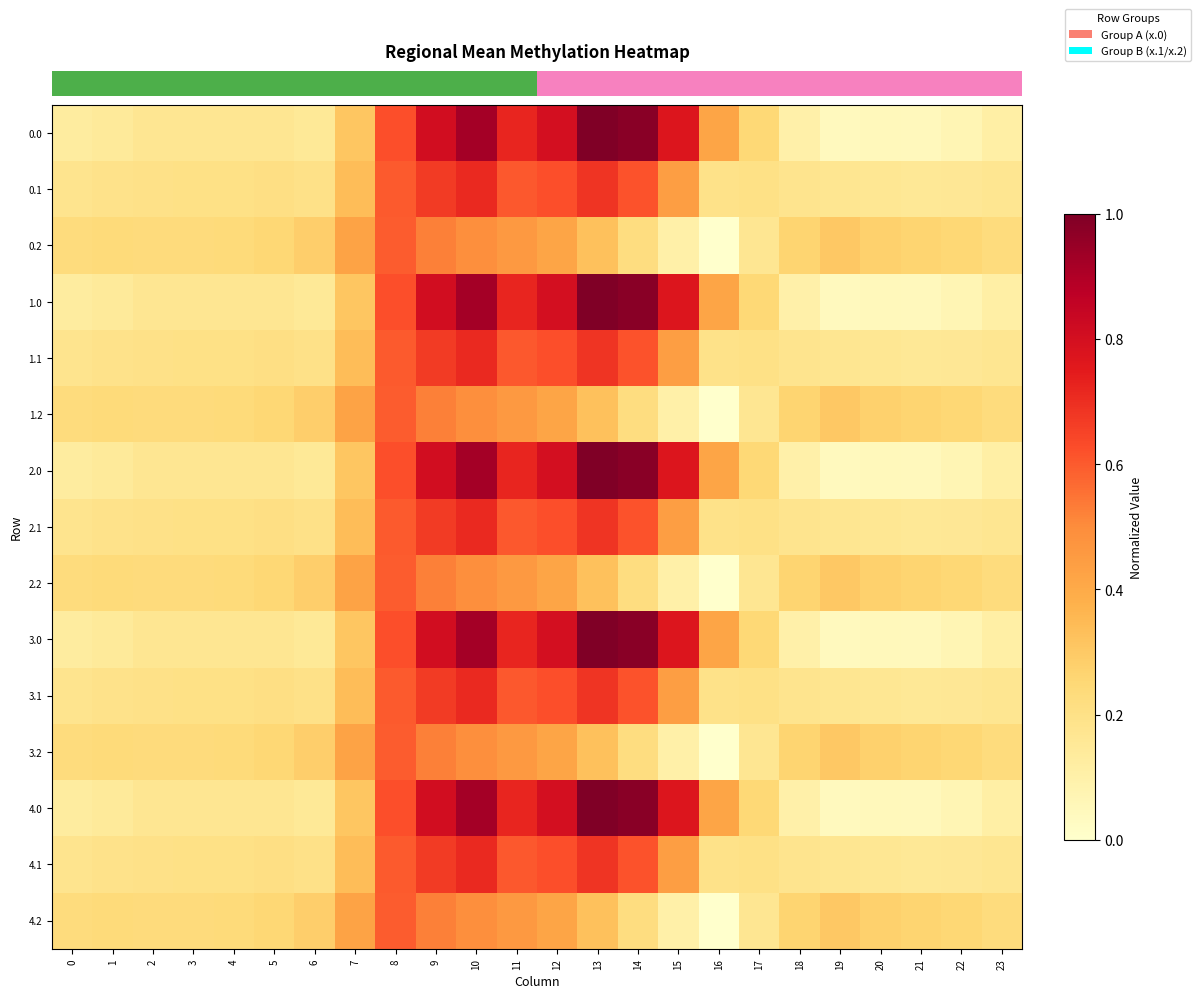

What is the maximum value shown in the chart?

1.0